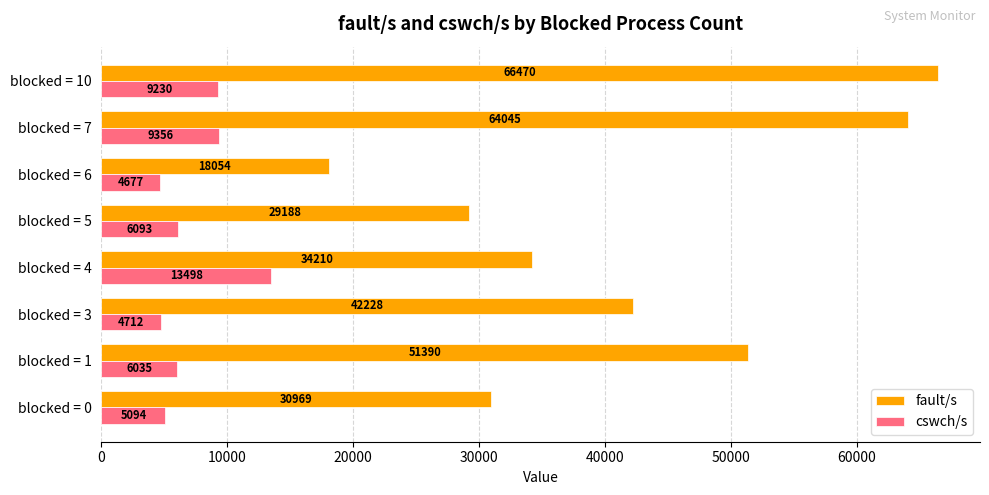

Which label corresponds to the smallest value in the chart?

blocked = 6